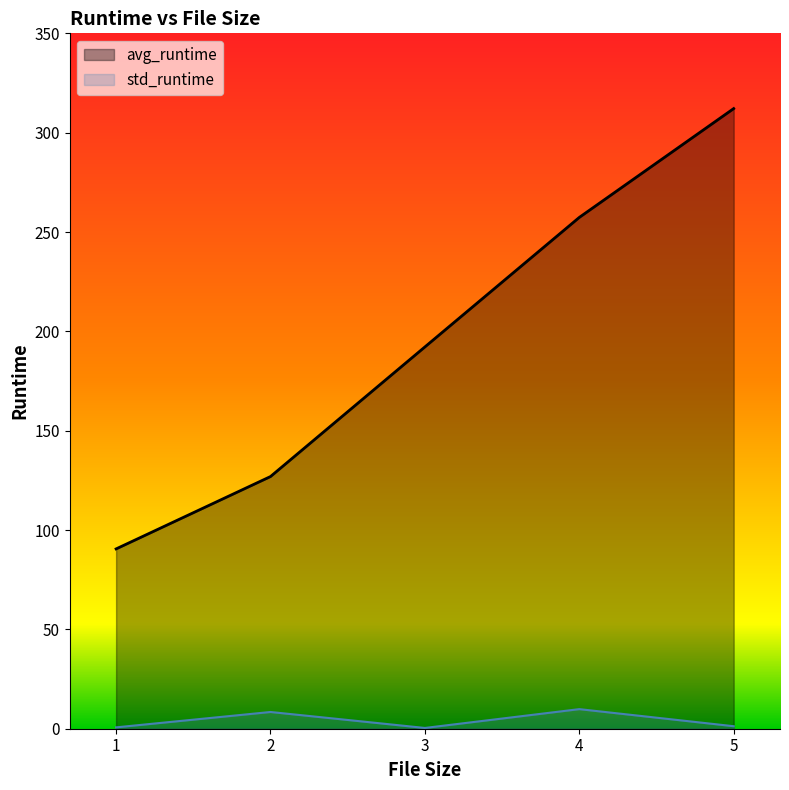

Reading left to right, extract all data points from this chart.

avg_runtime: 90.5	126.9	192.2	257.4	312.1
std_runtime: 0.7	8.4	0.4	9.9	1.3